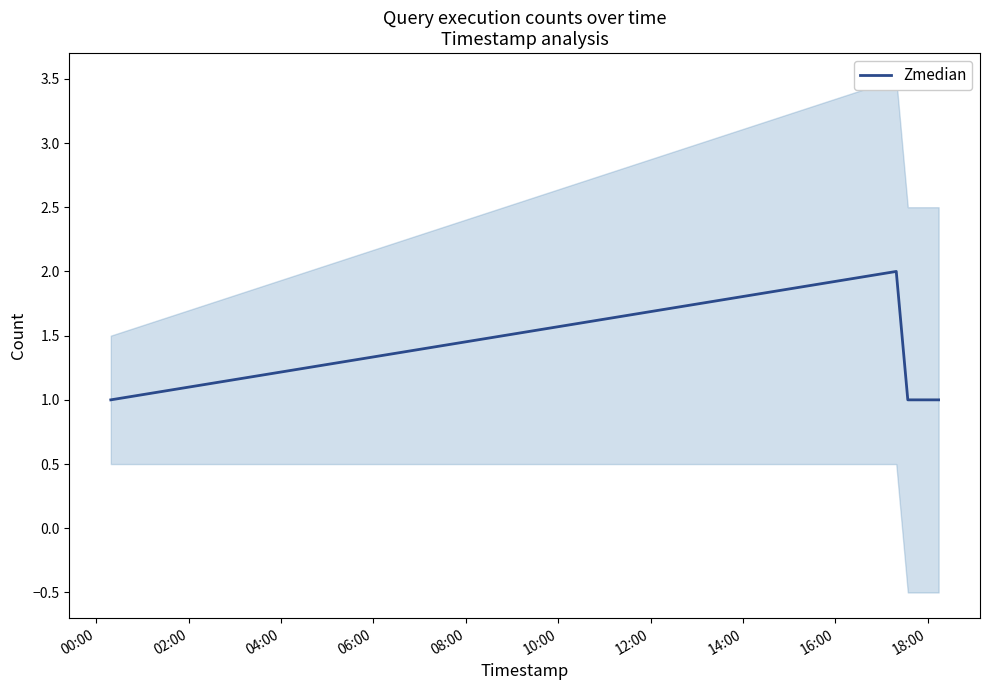

What is the difference between the maximum and minimum values?

1